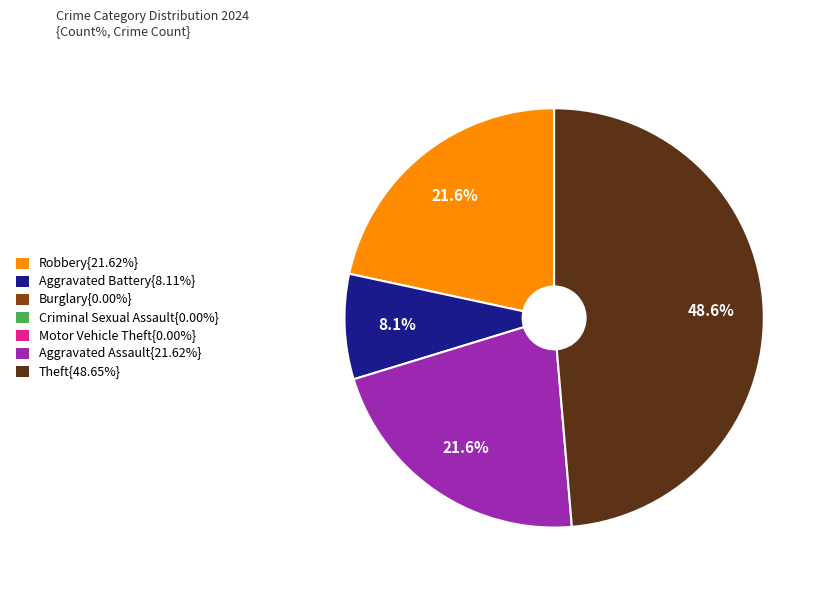

Does any single category account for the majority?

No